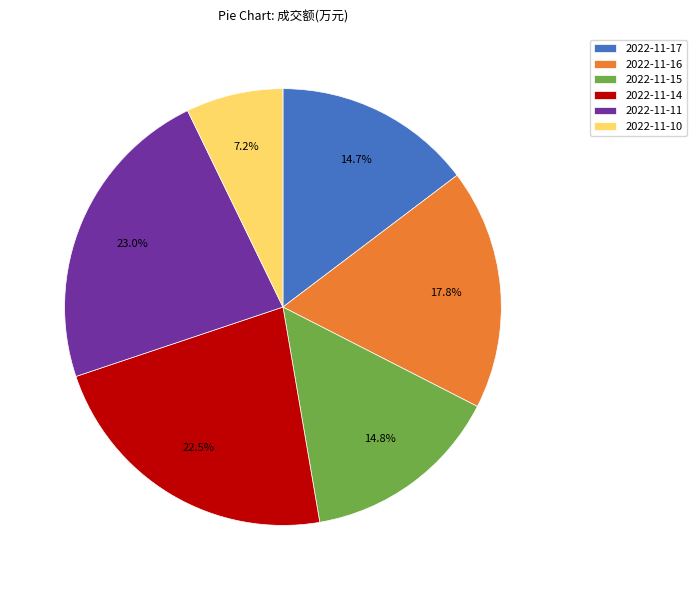

Does 2022-11-11 account for over 50% of the chart?

No